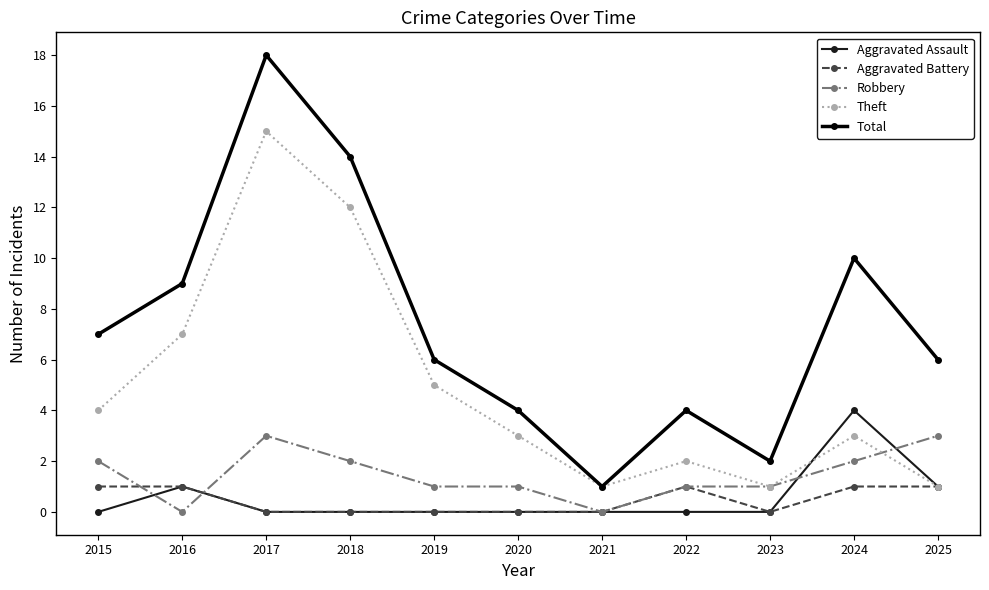

Reading left to right, transcribe all the data shown in this chart.

Aggravated Assault: 2015=0	2016=1	2017=0	2018=0	2019=0	2020=0	2021=0	2022=0	2023=0	2024=4	2025=1
Aggravated Battery: 2015=1	2016=1	2017=0	2018=0	2019=0	2020=0	2021=0	2022=1	2023=0	2024=1	2025=1
Robbery: 2015=2	2016=0	2017=3	2018=2	2019=1	2020=1	2021=0	2022=1	2023=1	2024=2	2025=3
Theft: 2015=4	2016=7	2017=15	2018=12	2019=5	2020=3	2021=1	2022=2	2023=1	2024=3	2025=1
Total: 2015=7	2016=9	2017=18	2018=14	2019=6	2020=4	2021=1	2022=4	2023=2	2024=10	2025=6